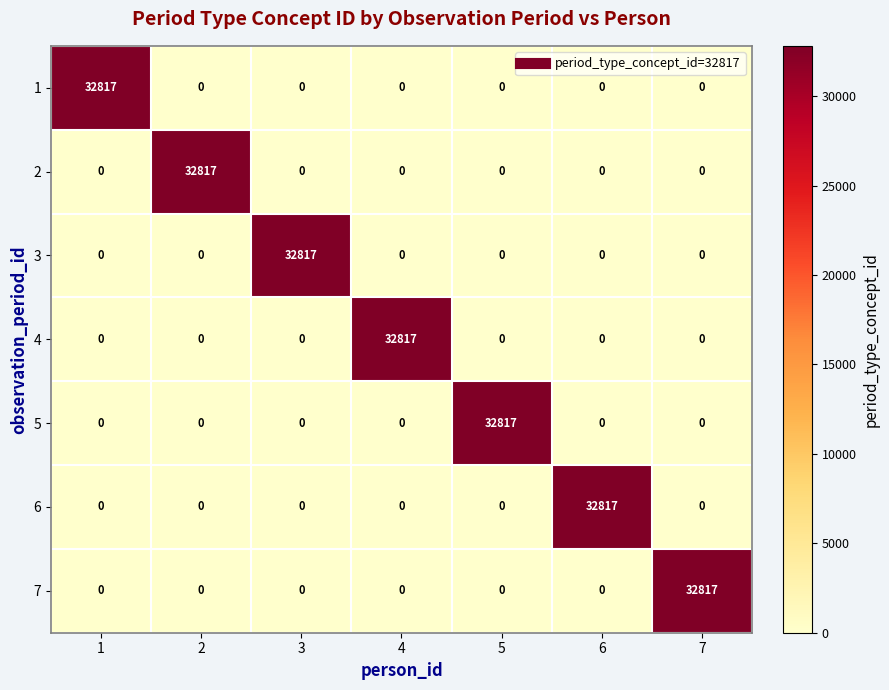

What is the spread (max minus min) of values at 2?

32817